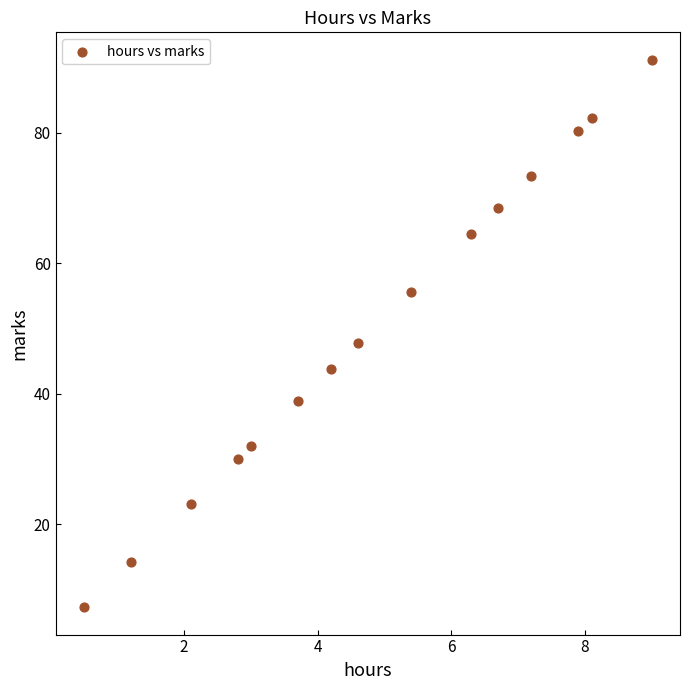

What Y value in the scatter plot is closest to 49?

47.8